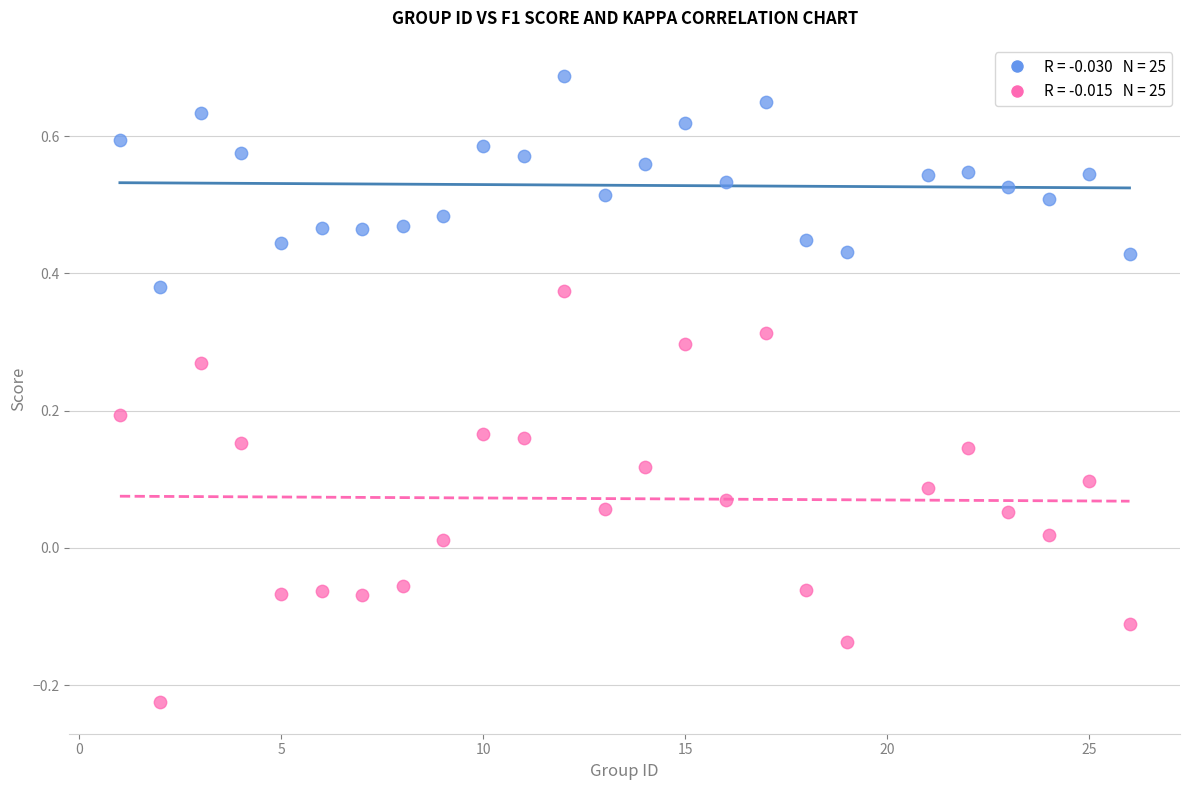

Across all data points, what is the range of Y values (max minus min)?

0.9